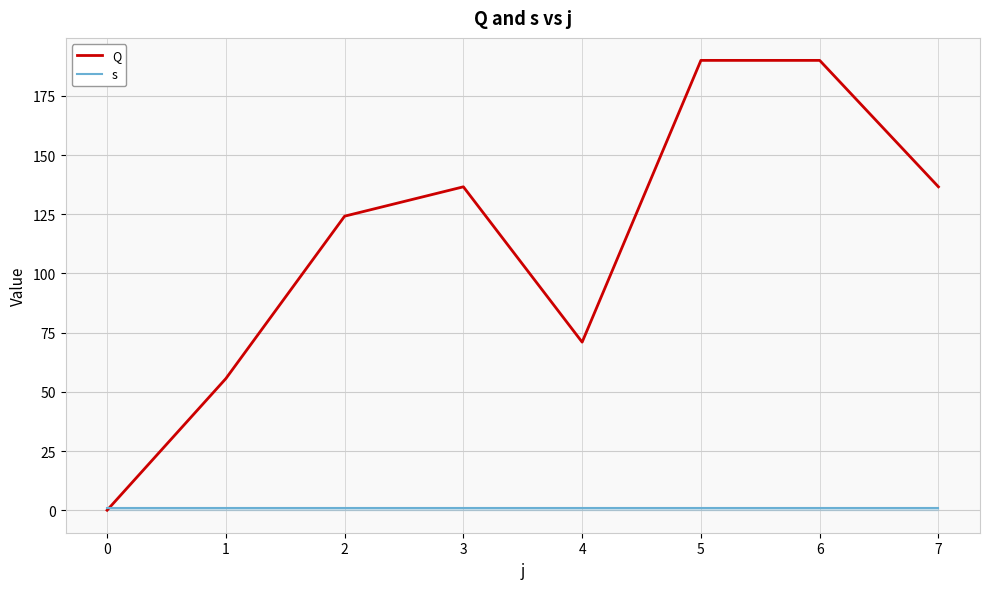

How many positive values does the Q series have?

7